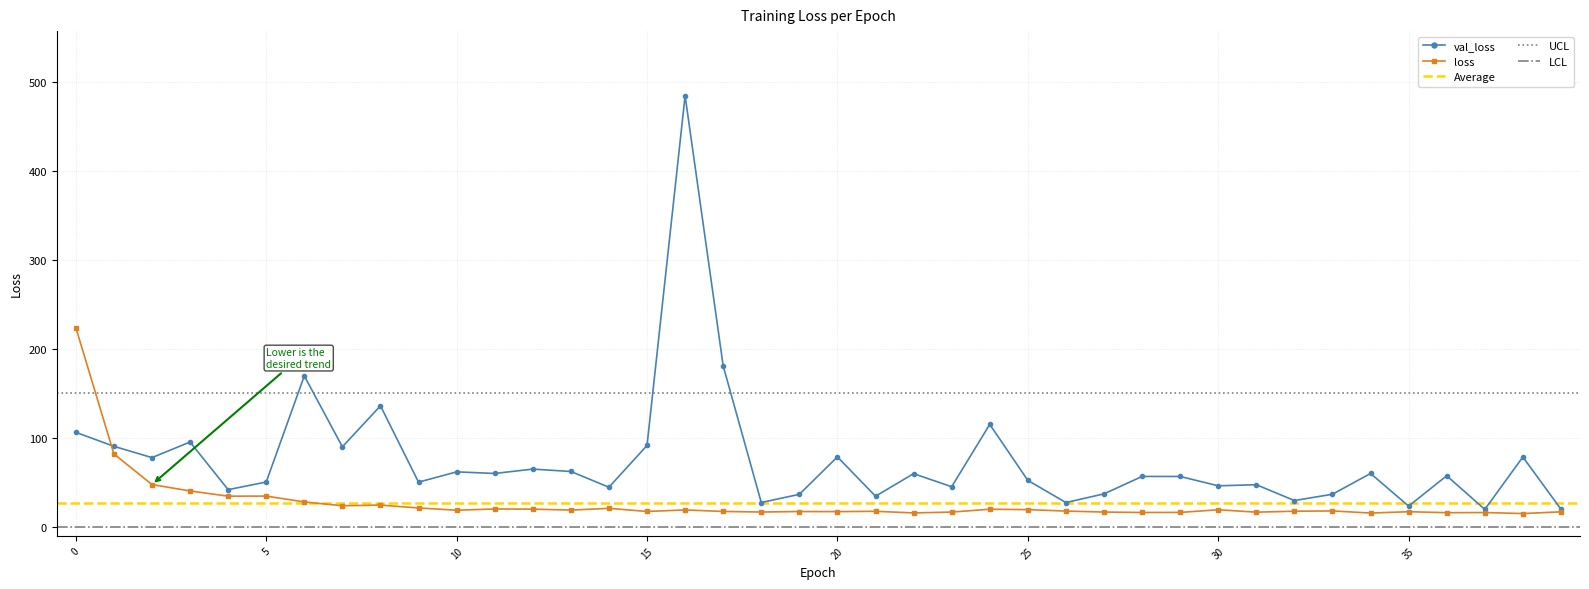

At which label does loss reach its minimum?

38